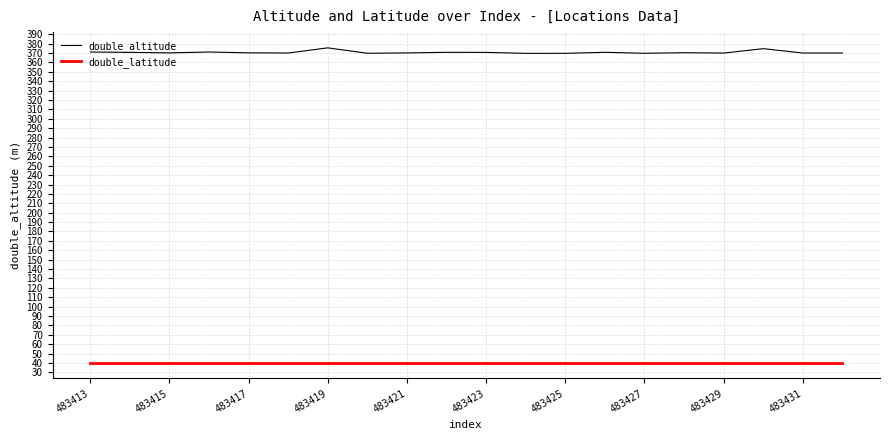

True or false: double_latitude and double_altitude intersect in this chart.

False